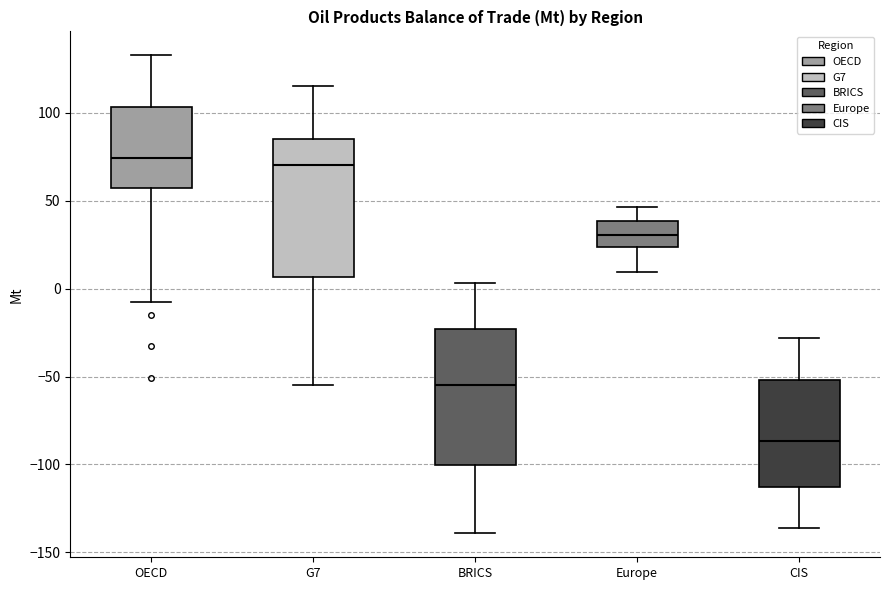

Reading left to right, read every box against the y-axis: the position of its median line, the range the box covers, and the ends of its whiskers. The values are not printed on the chart, so give them approximately, as read against the axis.

OECD: median 75, box 55 to 105, whiskers -10 to 135
G7: median 70, box 5 to 85, whiskers -55 to 115
BRICS: median -55, box -100 to -25, whiskers -140 to 5
Europe: median 30, box 25 to 40, whiskers 10 to 45
CIS: median -85, box -115 to -50, whiskers -135 to -30